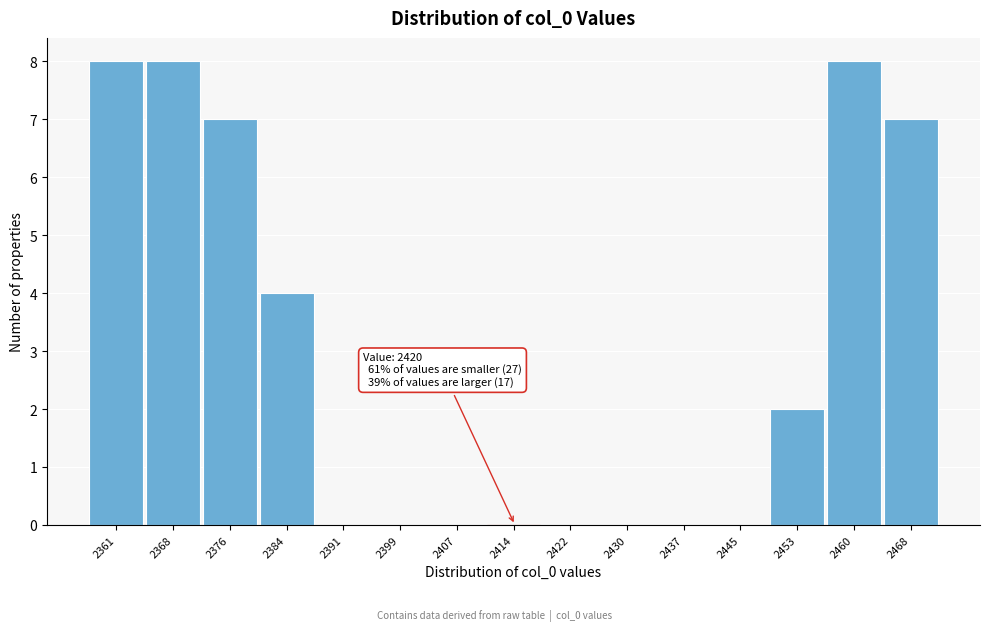

Reading left to right, what are all the values shown in this chart?

2361=8	2368=8	2376=7	2384=4	2391=0	2399=0	2407=0	2414=0	2422=0	2430=0	2437=0	2445=0	2453=2	2460=8	2468=7